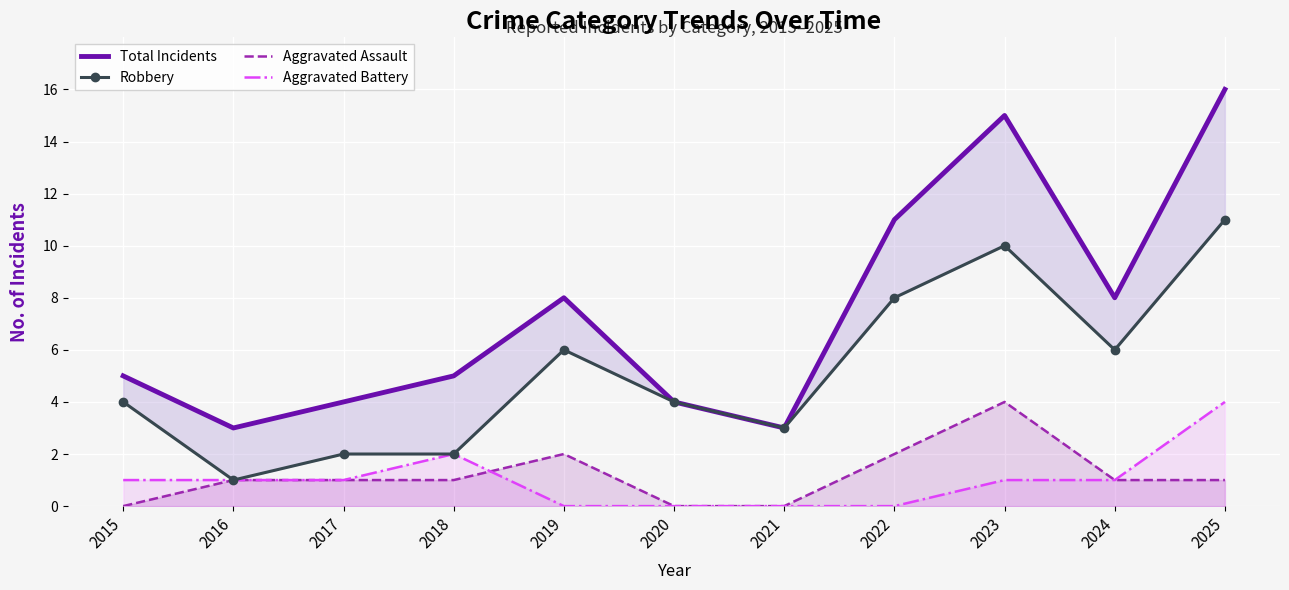

Is it true that Aggravated Assault equals 1 at 2025?

True